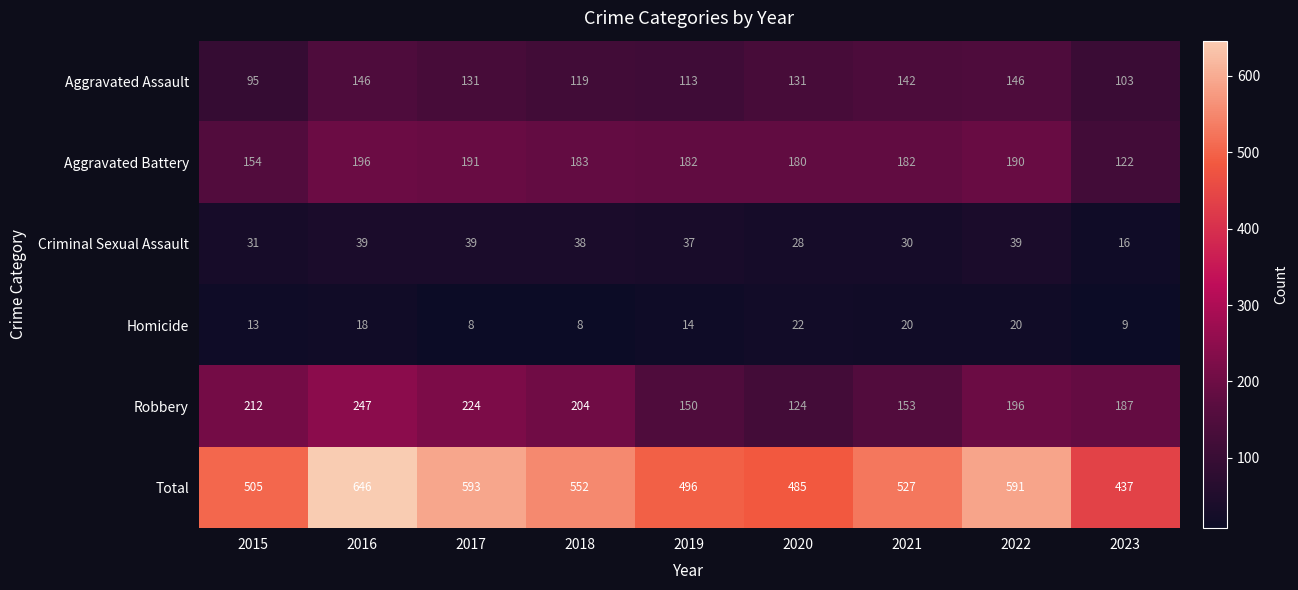

What is the sum of all Aggravated Assault values?

1126